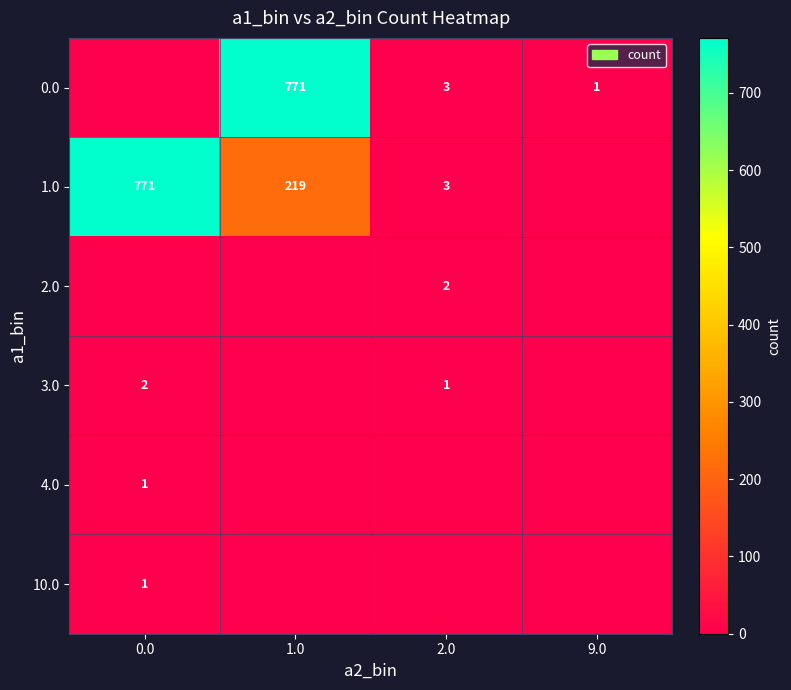

The value of 2.0 at 2.0 is 2. True or false?

True